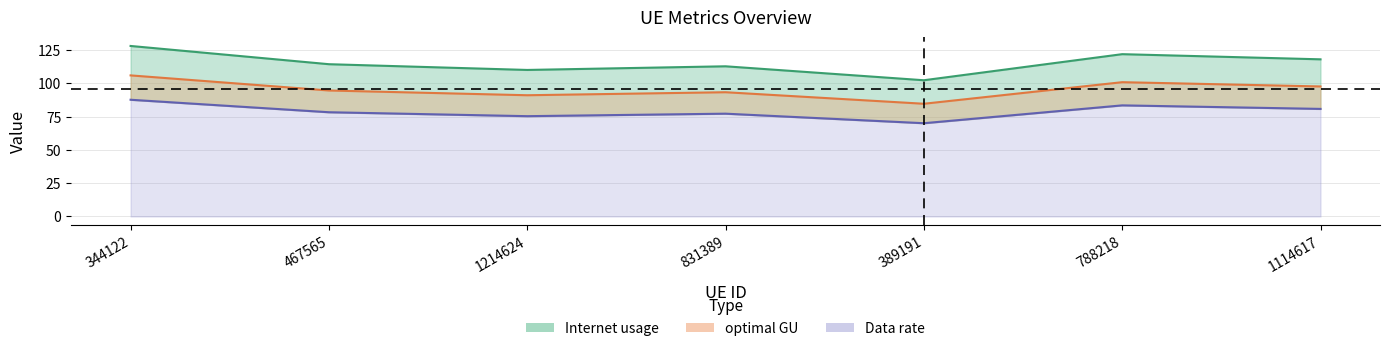

What are all the series names shown in the legend?

Internet usage, Data rate, optimal GU